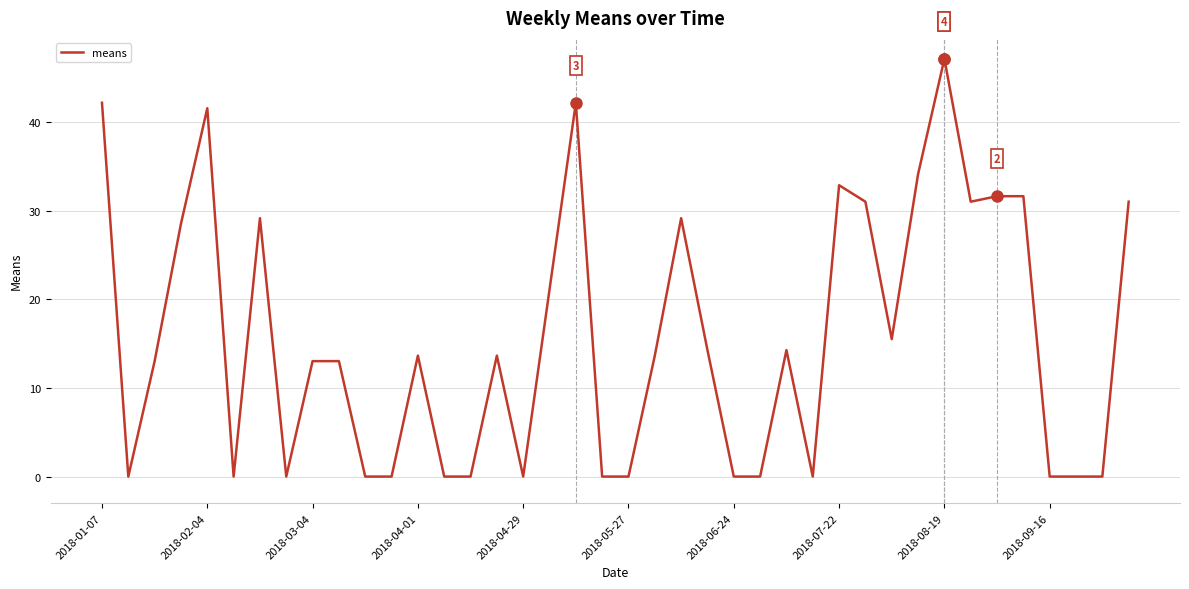

How many lines are shown in the chart?

1